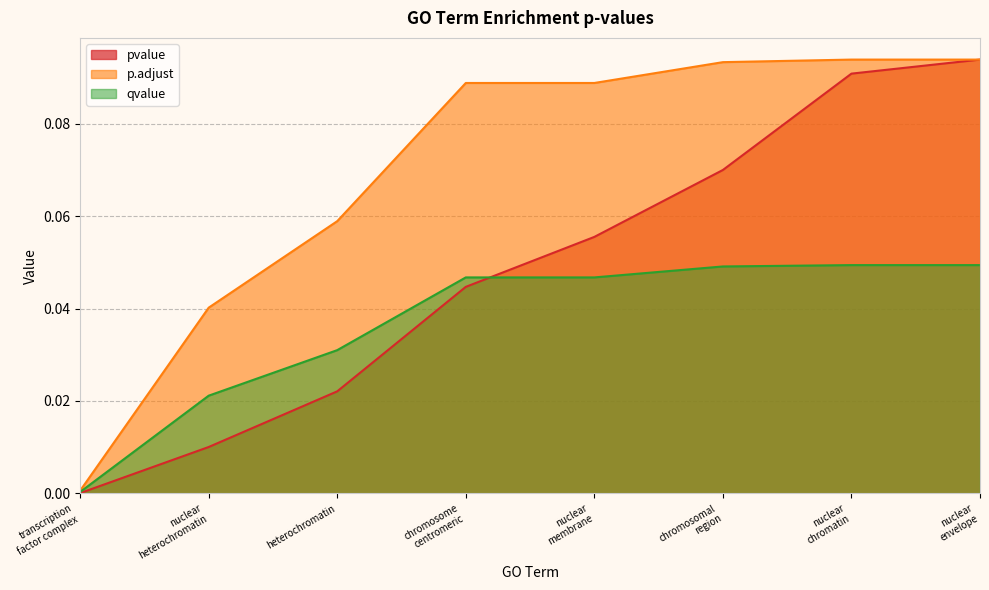

At which category is the sum across all series the highest?

nuclear
envelope